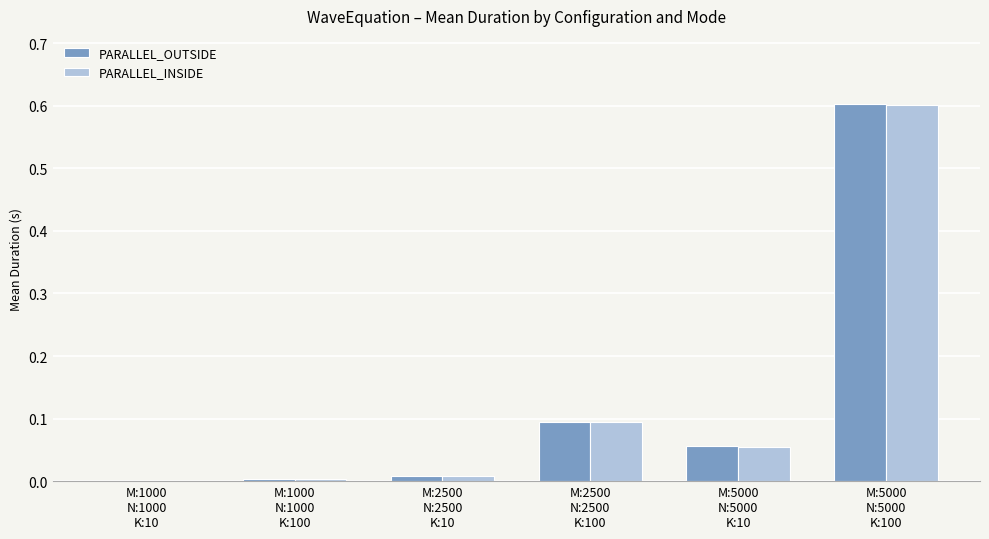

What is the maximum value shown in the chart?

0.6